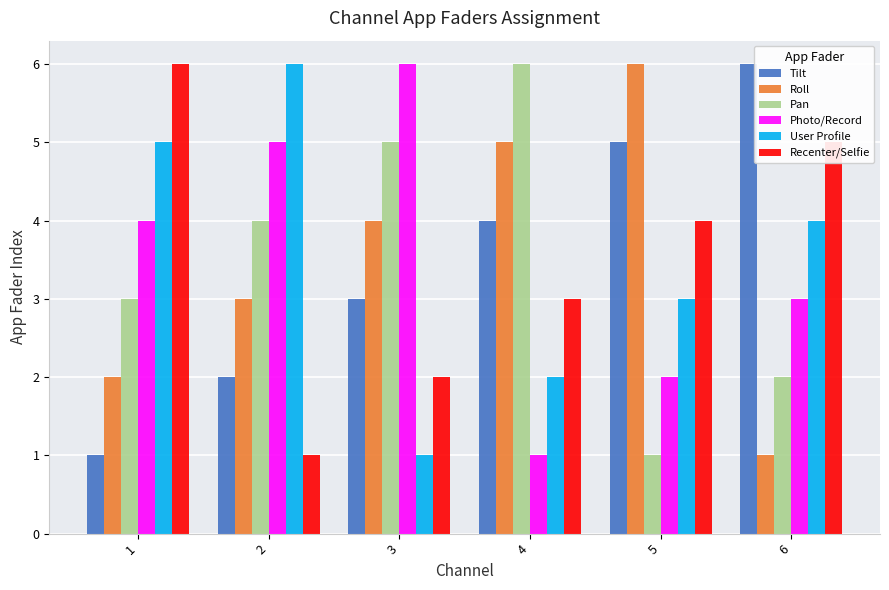

What is the value of the Recenter/Selfie bar at the 2nd from the left?

1